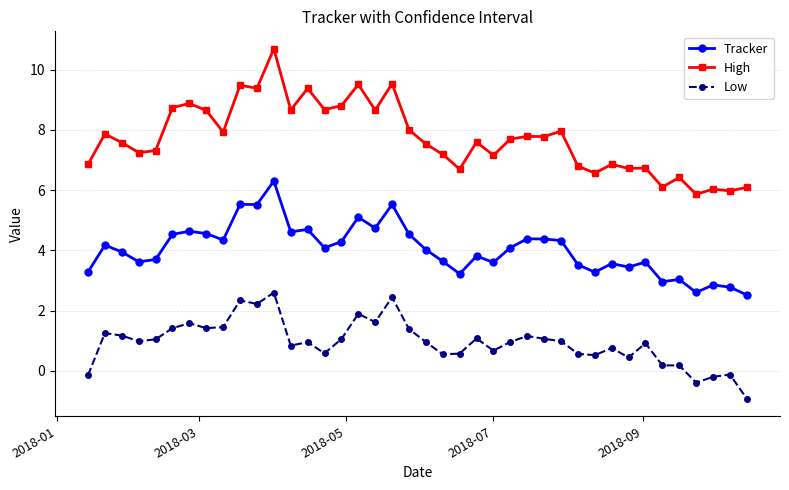

True or false: Tracker and High intersect in this chart.

False